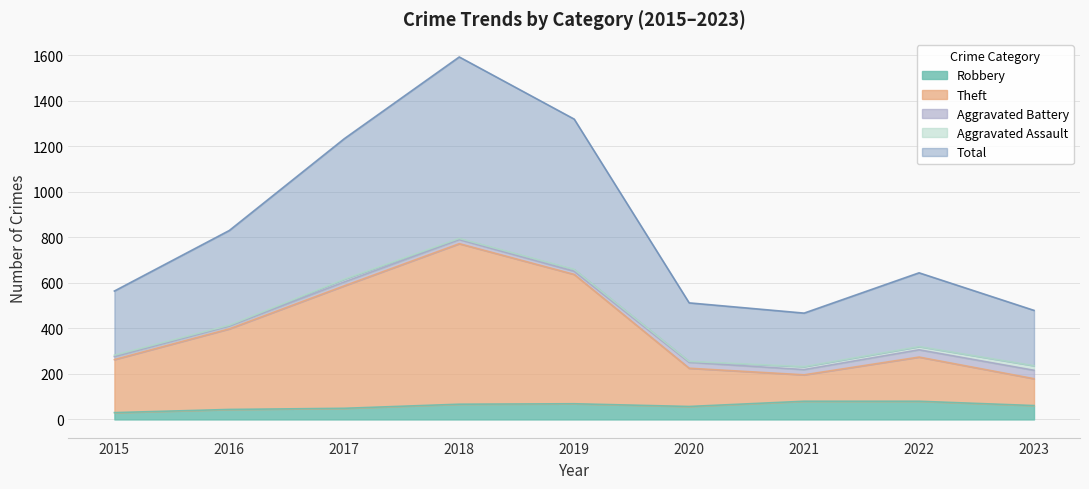

How many interior local valleys does the Robbery series have?

1